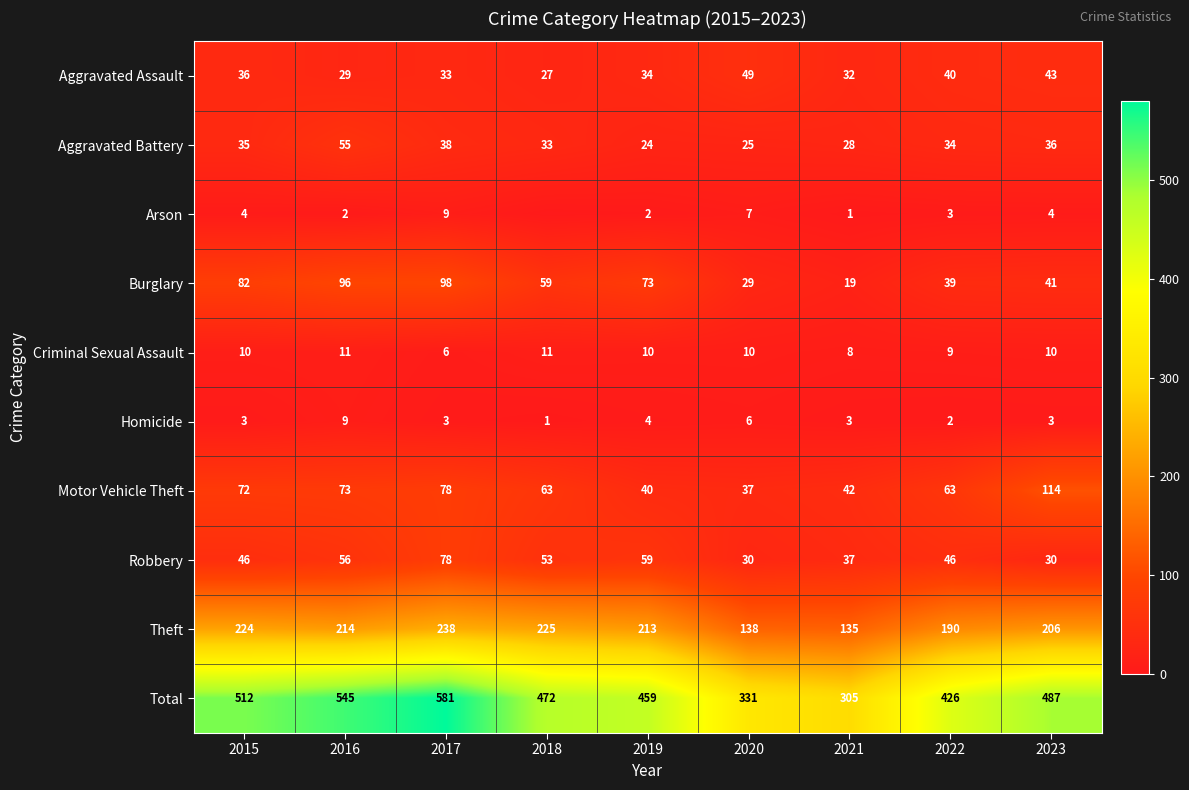

What is the maximum value for Aggravated Battery?

55